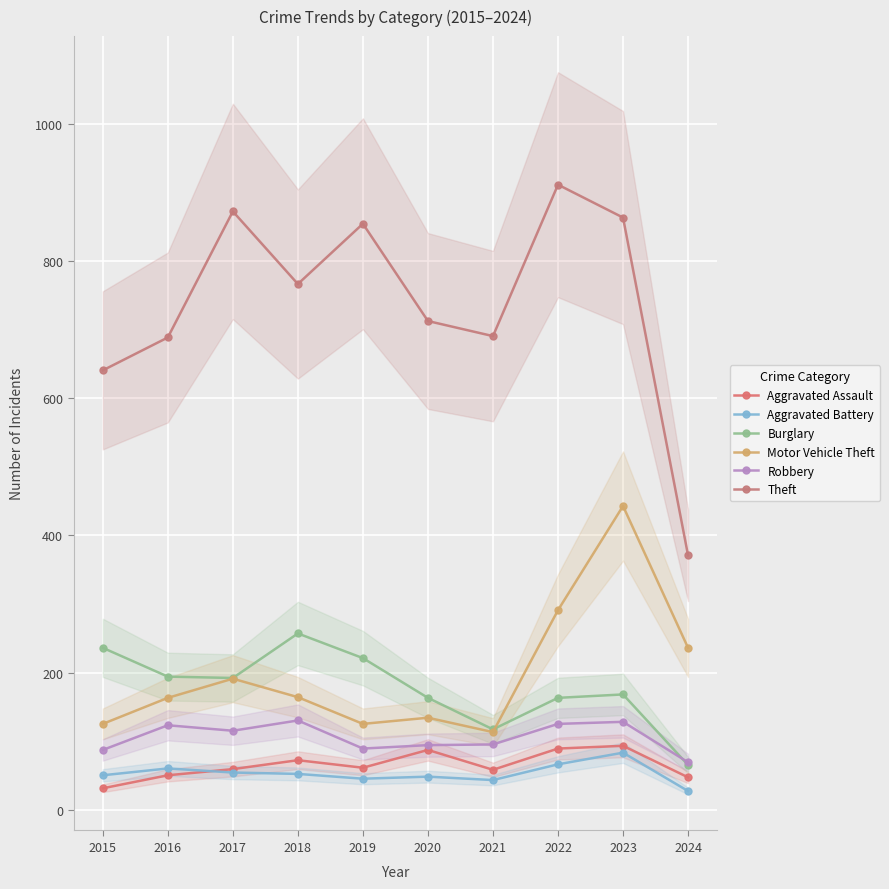

Reading right to left, transcribe all the data shown in this chart.

Aggravated Assault: 2024=47	2023=93	2022=89	2021=58	2020=87	2019=61	2018=72	2017=59	2016=50	2015=31
Aggravated Battery: 2024=27	2023=83	2022=66	2021=43	2020=48	2019=45	2018=52	2017=54	2016=60	2015=50
Burglary: 2024=65	2023=168	2022=163	2021=117	2020=163	2019=221	2018=257	2017=192	2016=194	2015=236
Motor Vehicle Theft: 2024=236	2023=443	2022=291	2021=113	2020=134	2019=125	2018=164	2017=191	2016=163	2015=125
Robbery: 2024=69	2023=128	2022=125	2021=95	2020=94	2019=89	2018=130	2017=115	2016=123	2015=87
Theft: 2024=371	2023=864	2022=912	2021=691	2020=713	2019=855	2018=767	2017=873	2016=689	2015=641